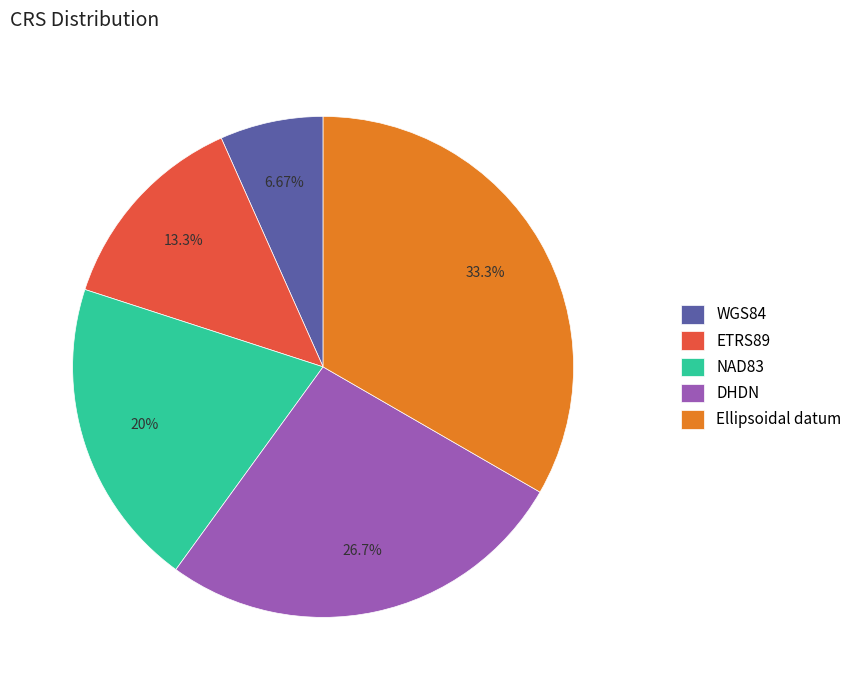

Does any single category account for the majority?

No